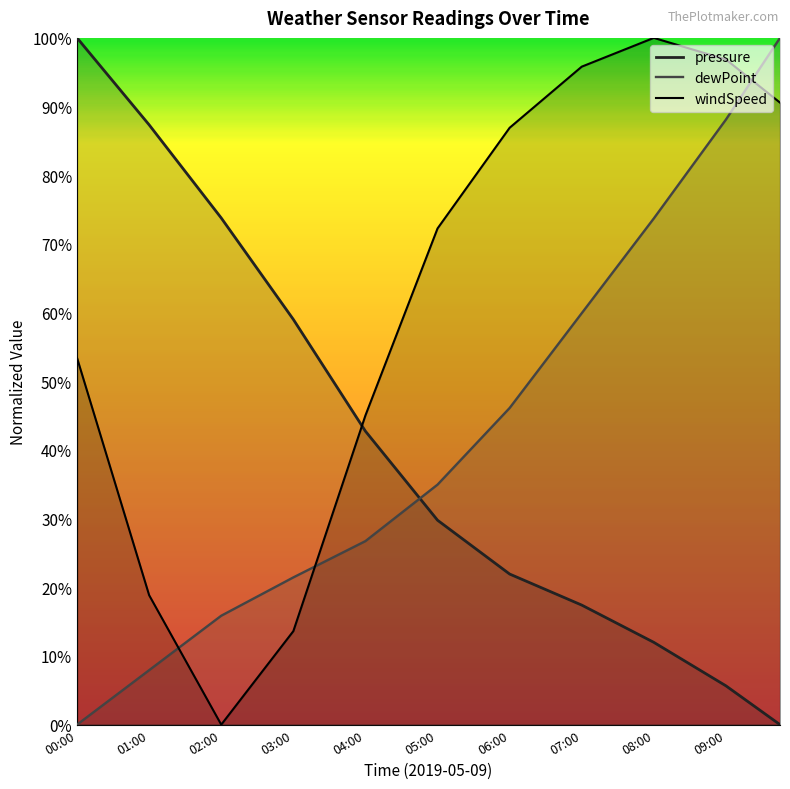

Between 00:30 and 00:15, which is larger?

00:15